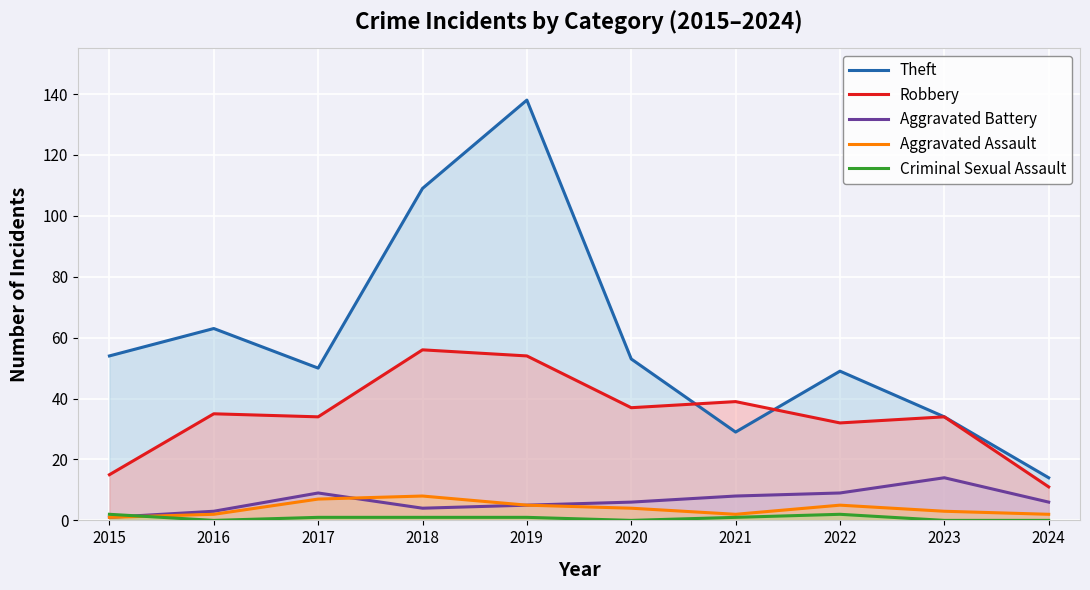

Which label corresponds to the largest value in the chart?

2019